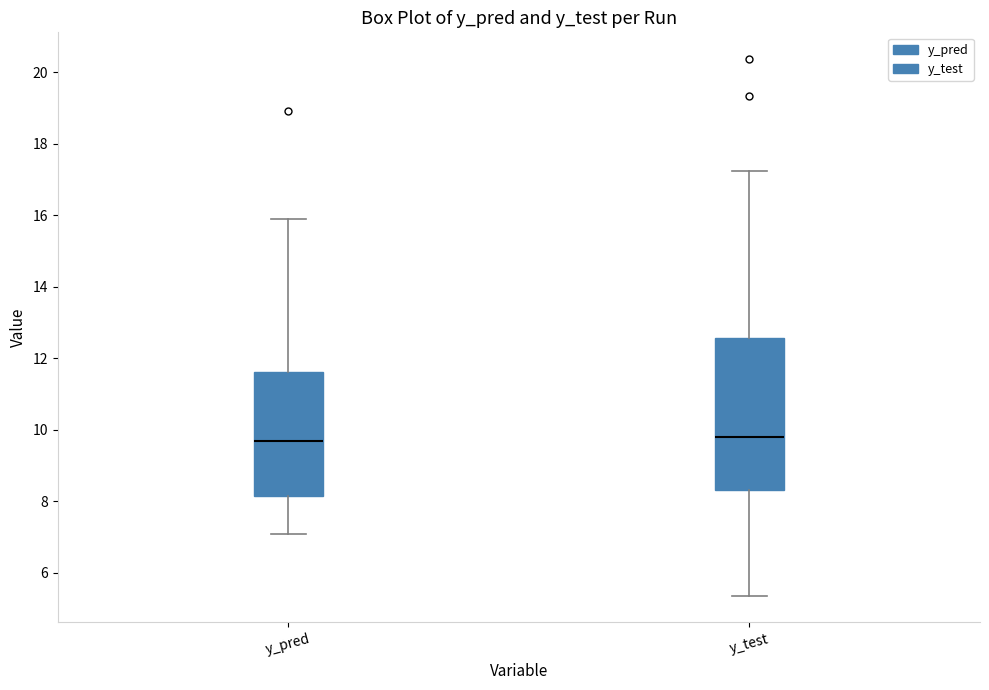

Reading left to right, transcribe this box plot: for each box, give where its median line is, the range the box spans, and where its two whiskers end, as read against the y-axis. The values are not printed on the chart, so give them approximately, as read against the axis.

y_pred: median 9.6, box 8.2 to 11.6, whiskers 7.0 to 16.0
y_test: median 9.8, box 8.4 to 12.6, whiskers 5.4 to 17.2